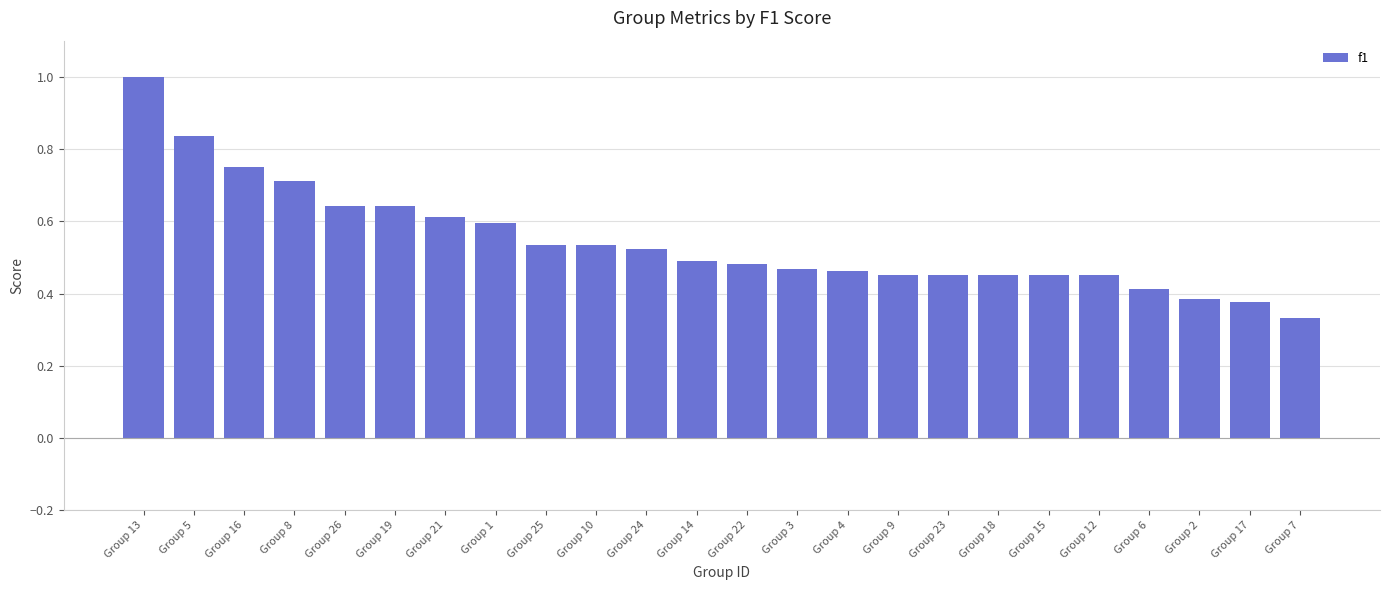

The chart shows a value of 0.5 at Group 4. True or false?

True